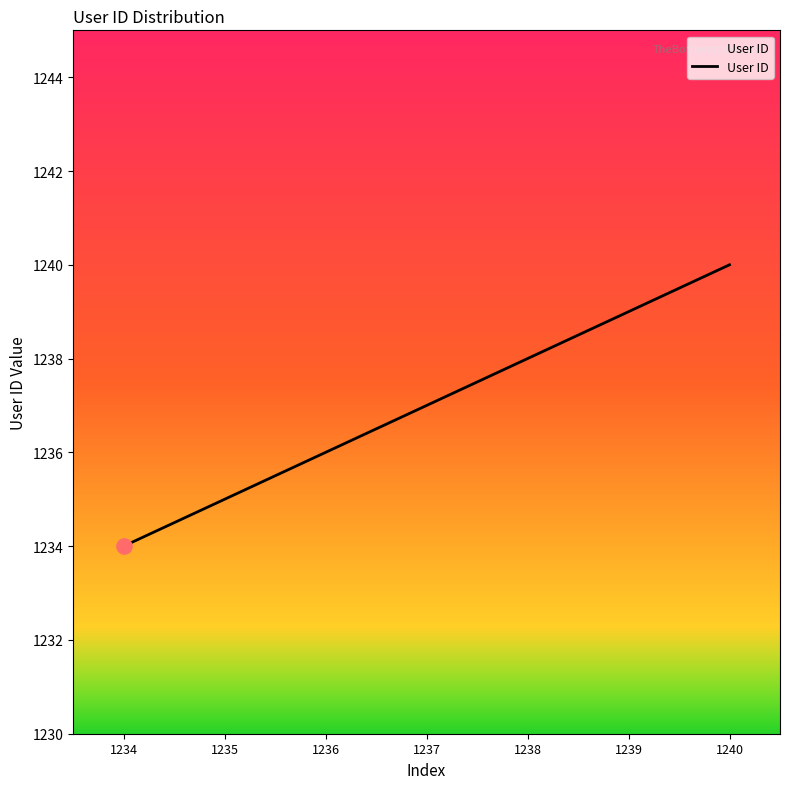

What is the ratio of the value at 1235 to the value at 1238?

1.0